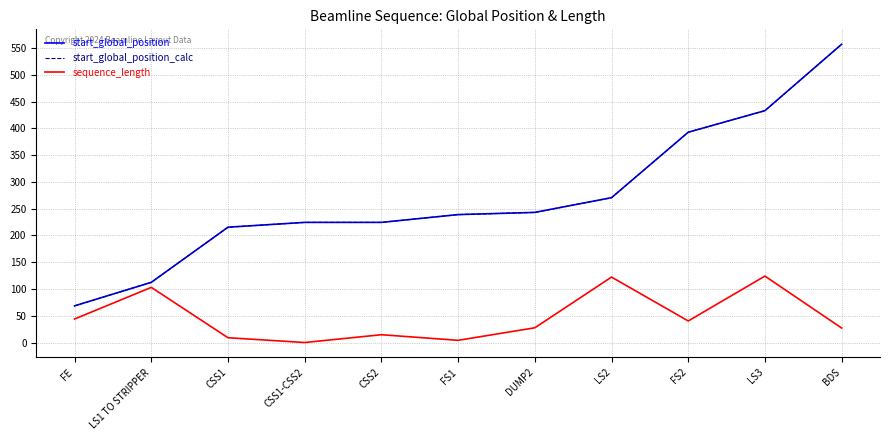

Read the sequence_length value at FS1.

4.1